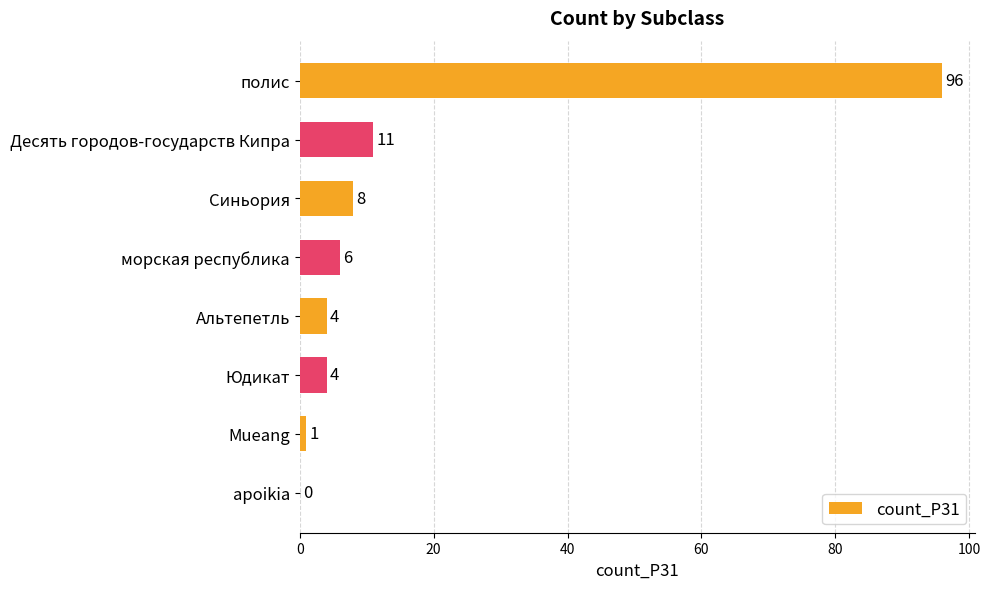

Reading top to bottom, list all the values displayed in this chart.

полис=96	Десять городов-государств Кипра=11	Синьория=8	морская республика=6	Альтепетль=4	Юдикат=4	Mueang=1	apoikia=0